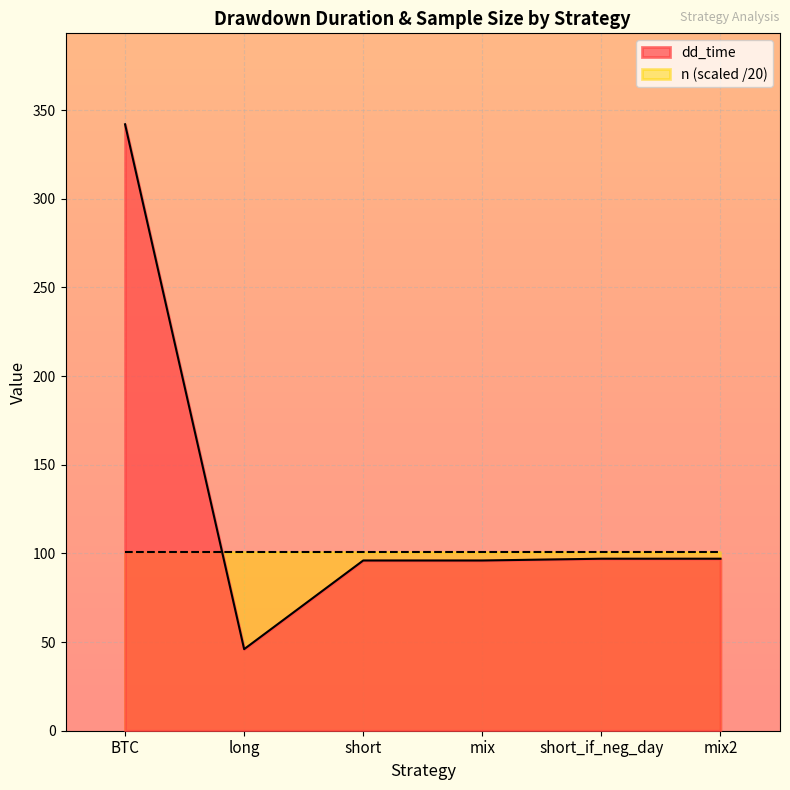

What is the average value?

129